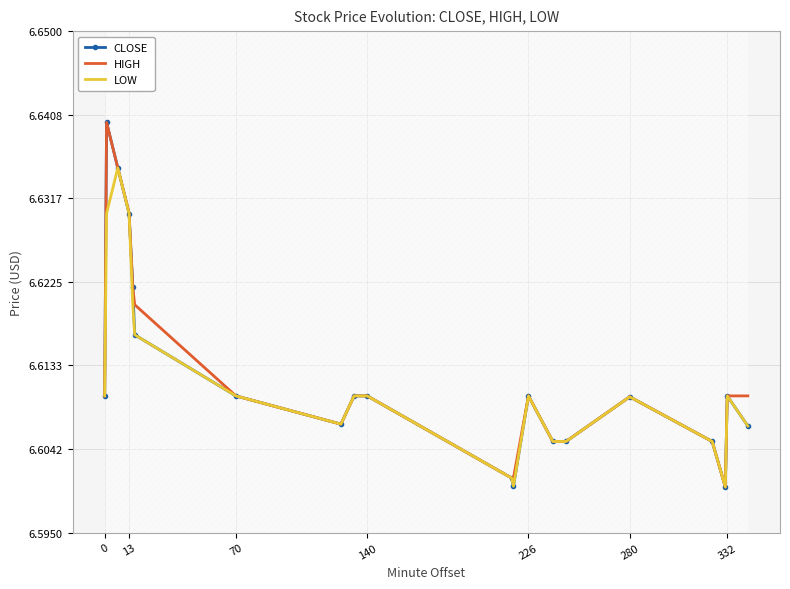

The value of CLOSE at 226 is 10.8. True or false?

False